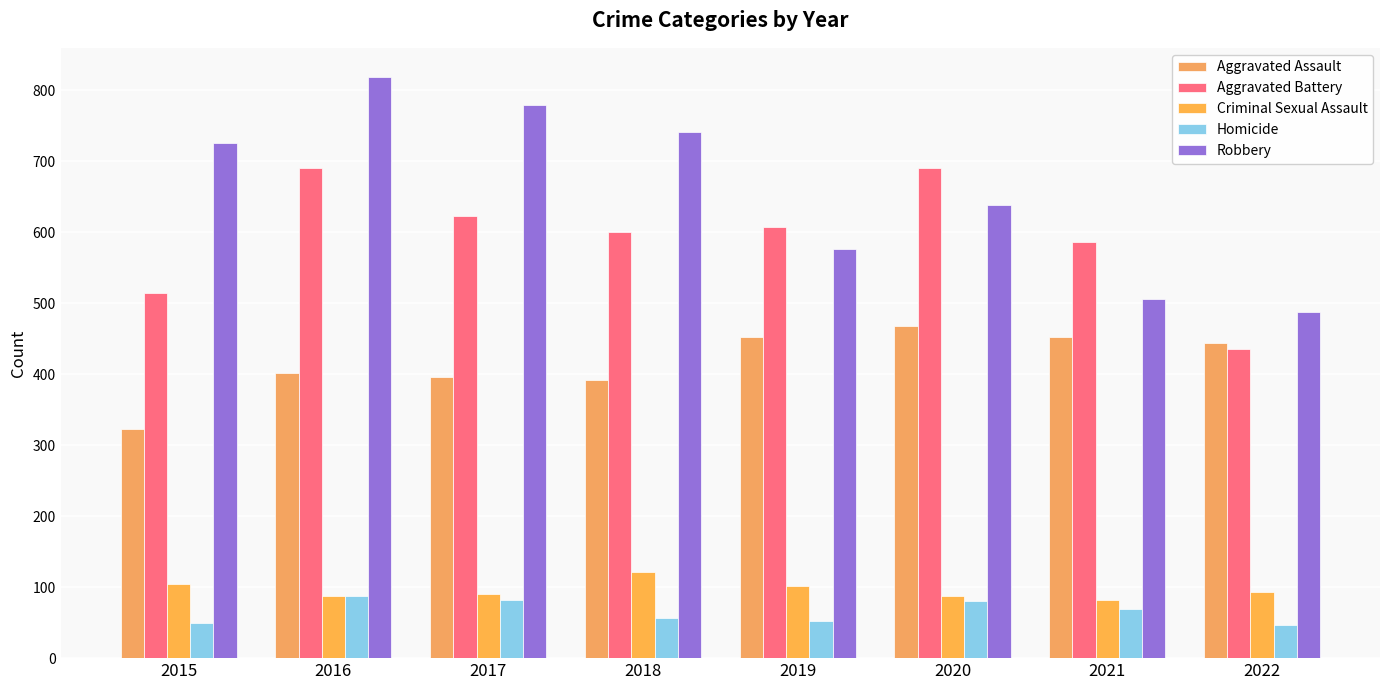

What is the value of the Aggravated Battery bar at the 1st from the left?

515